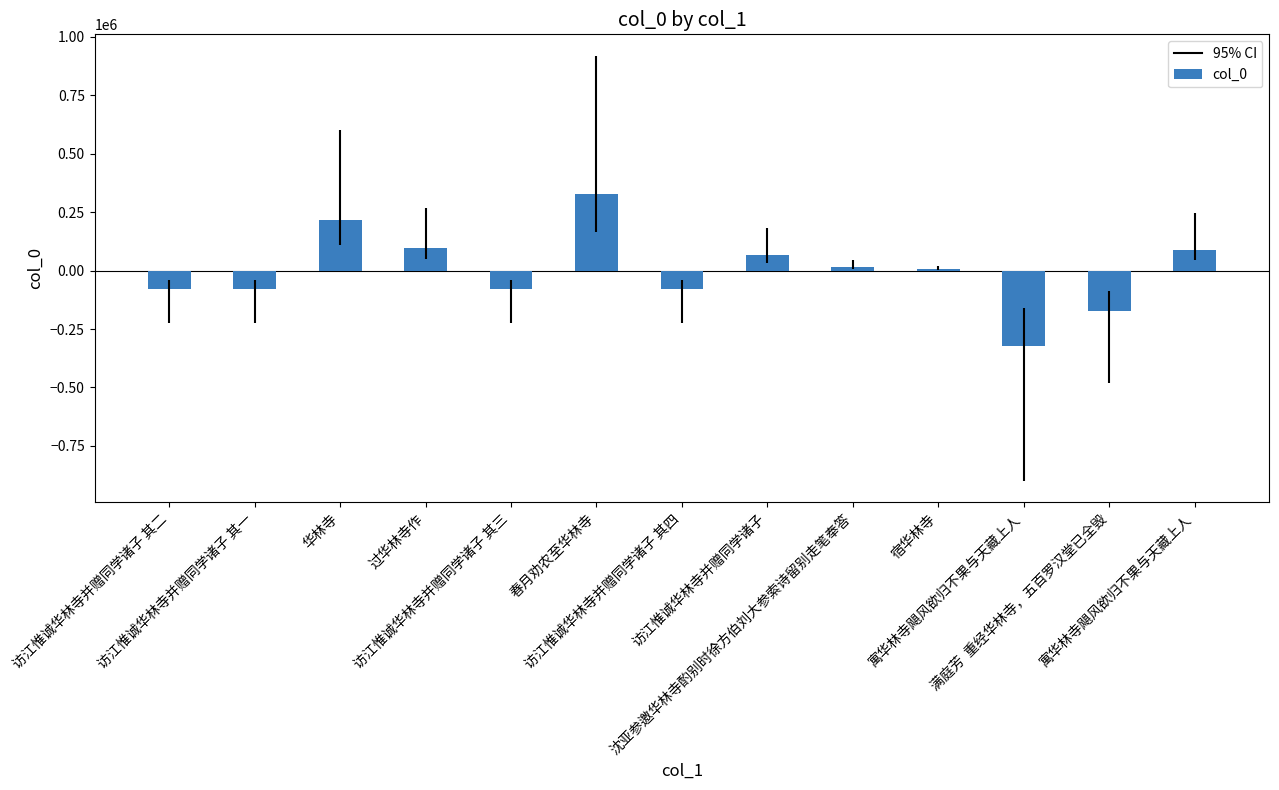

What is the label of the 8th bar from the left?

访江惟诚华林寺并赠同学诸子